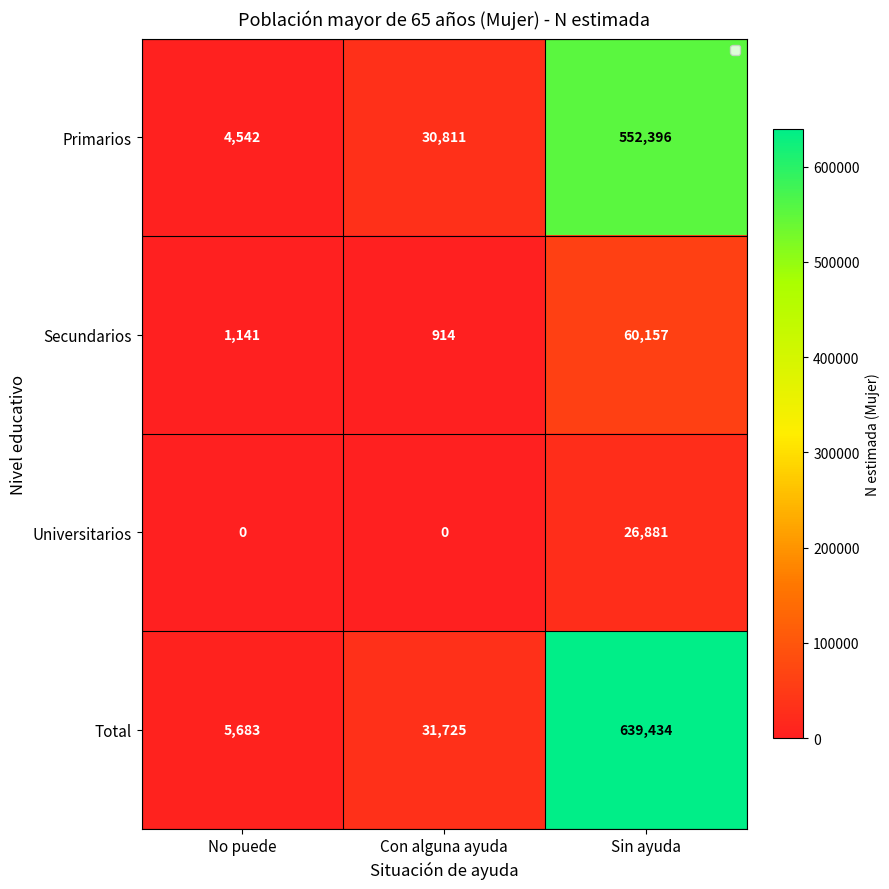

Reading right to left, list all the values displayed in this chart.

Primarios: Sin ayuda=552396	Con alguna ayuda=30811	No puede=4542
Secundarios: Sin ayuda=60157	Con alguna ayuda=914	No puede=1141
Universitarios: Sin ayuda=26881	Con alguna ayuda=0	No puede=0
Total: Sin ayuda=639434	Con alguna ayuda=31725	No puede=5683